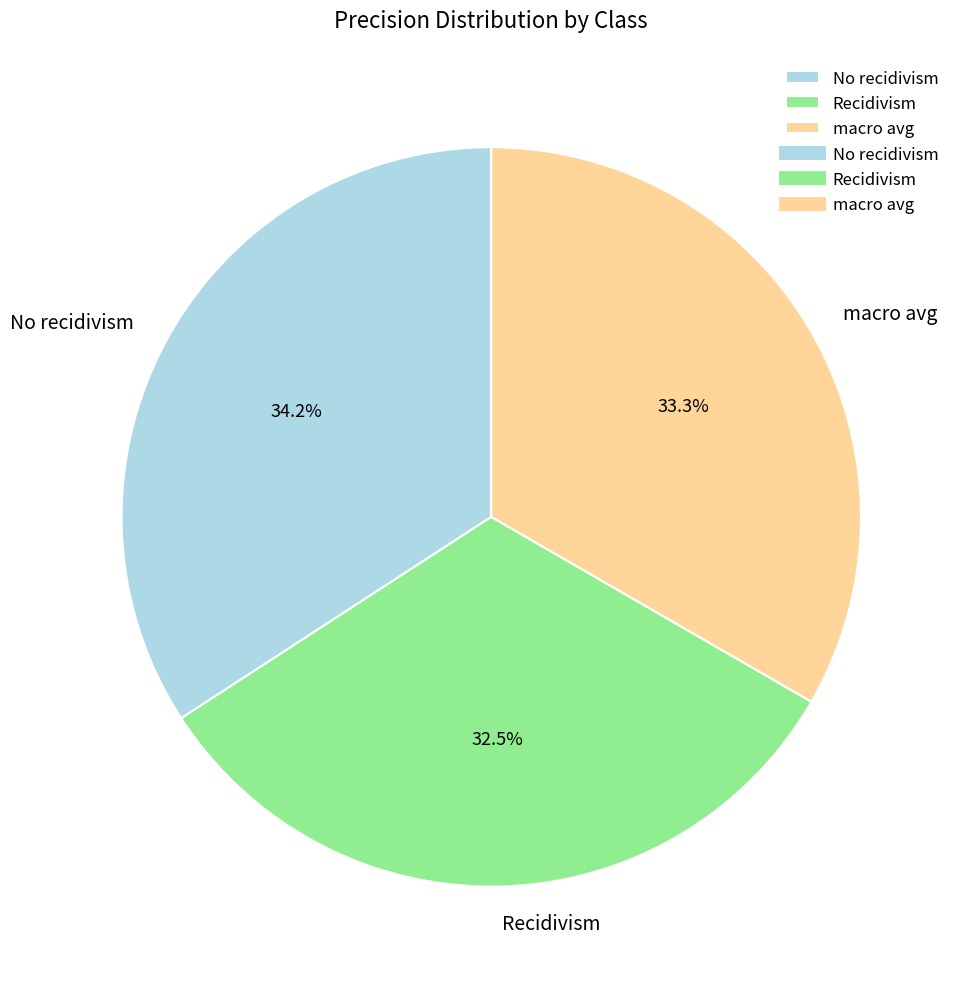

Rank the categories by value from highest to lowest.

No recidivism, macro avg, Recidivism